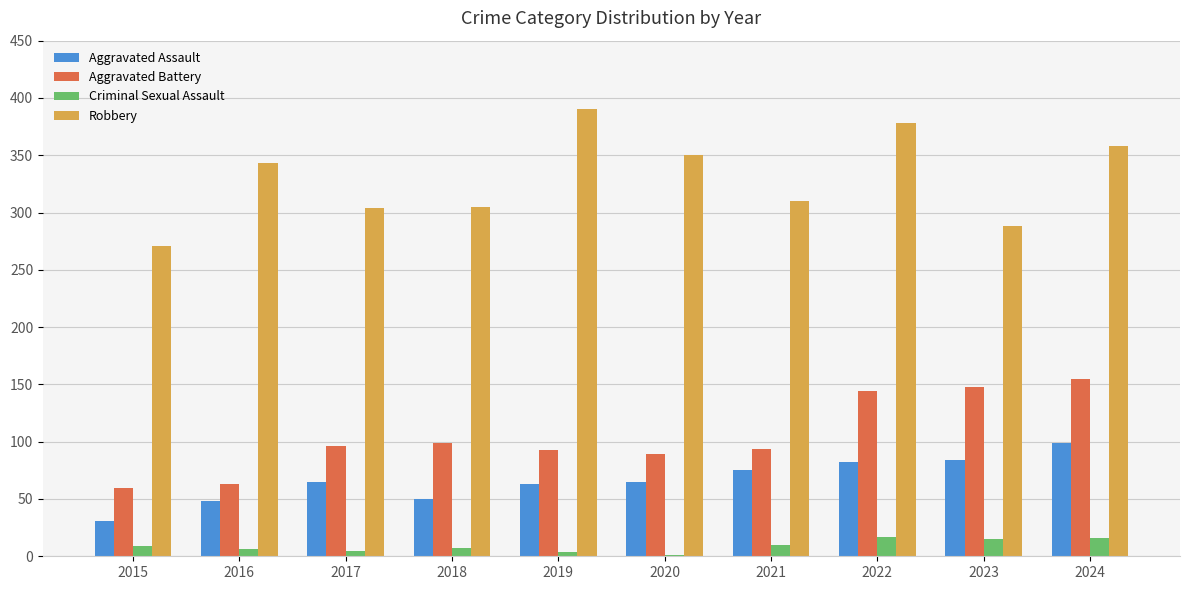

Is it true that Robbery equals 105 at 2017?

False